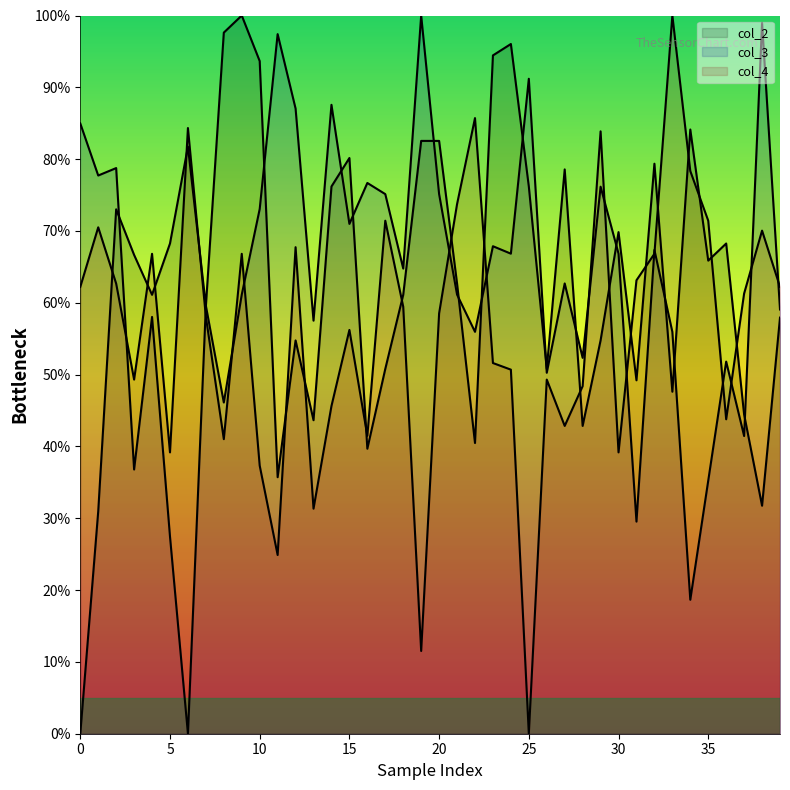

How many values in the col_4 series exceed 59?

20